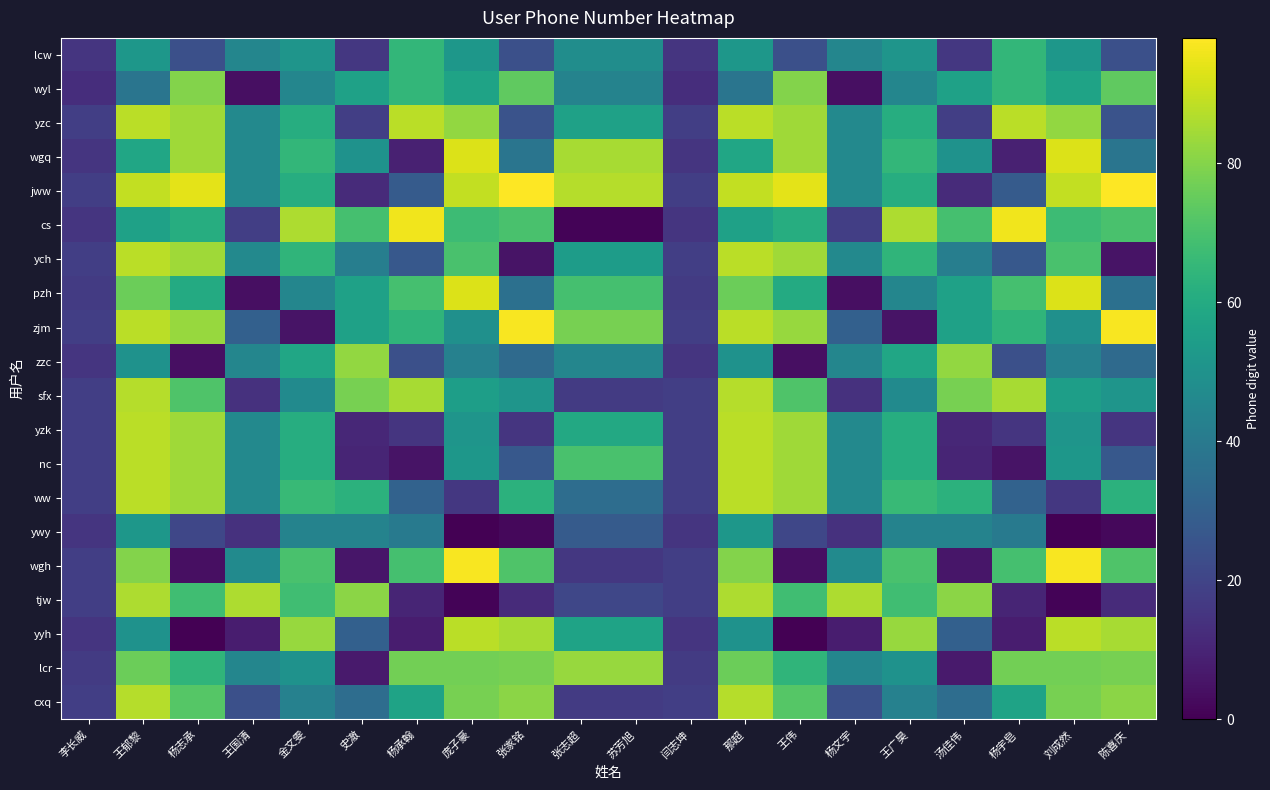

At how many categories does at least one series exceed 16?

20